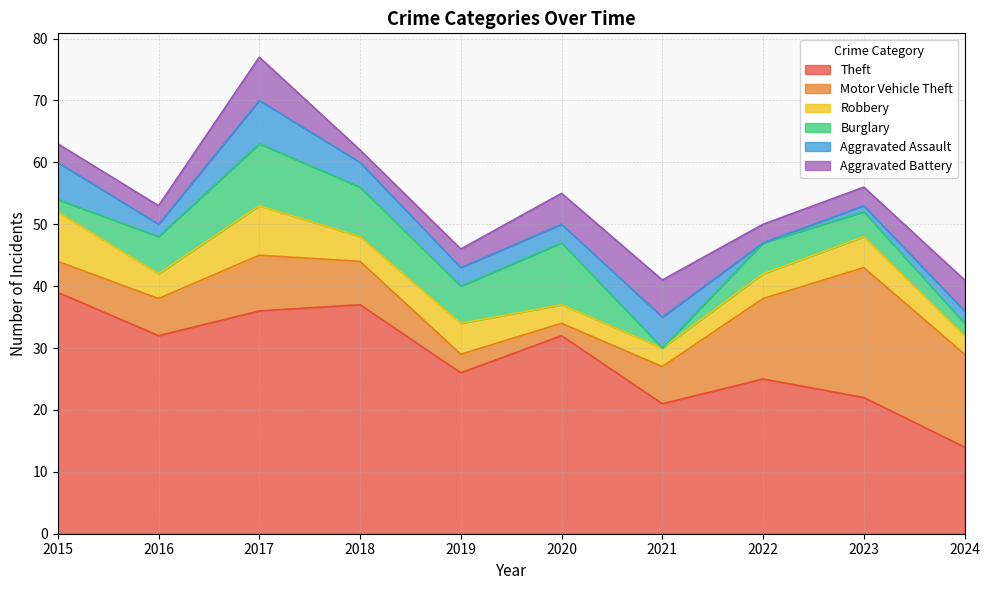

True or false: Burglary and Robbery intersect in this chart.

True